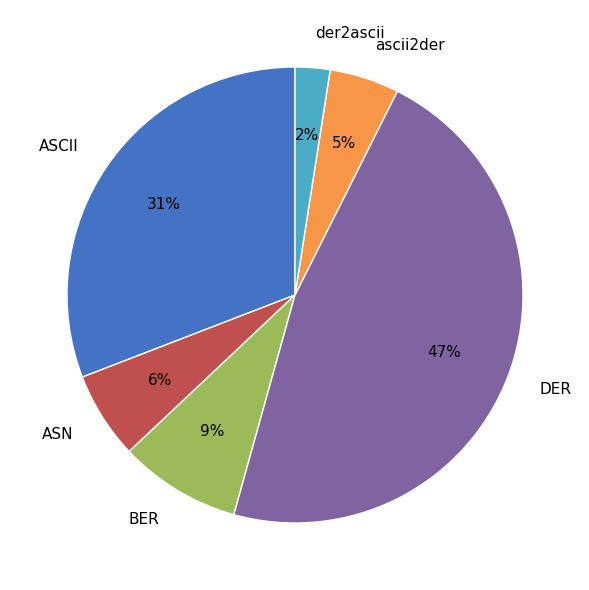

Which slice is the largest?

DER